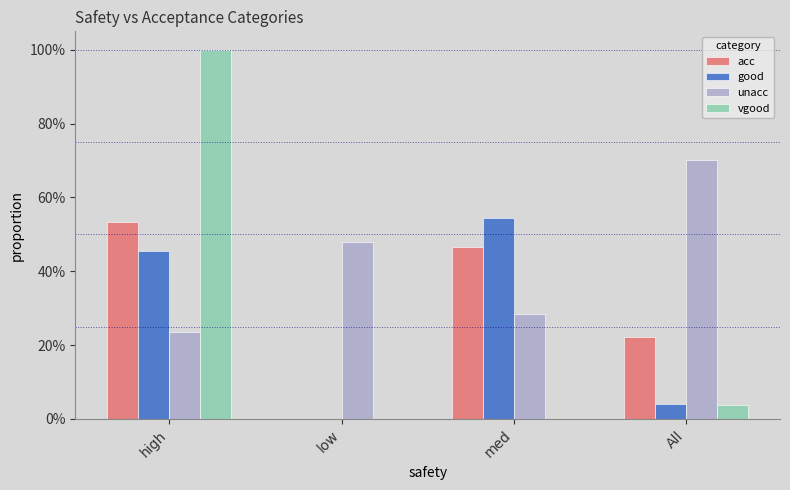

At which label does vgood reach its peak?

high